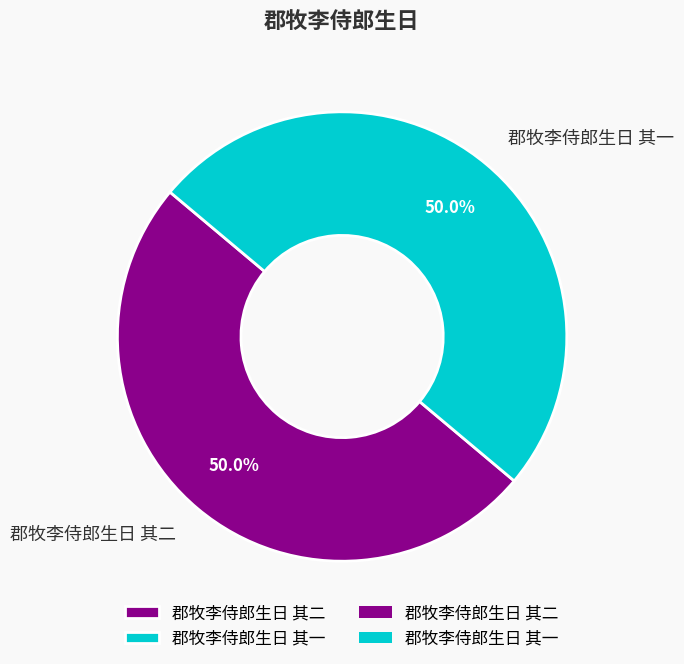

True or false: 郡牧李侍郎生日 其二 accounts for 39% of the total.

False